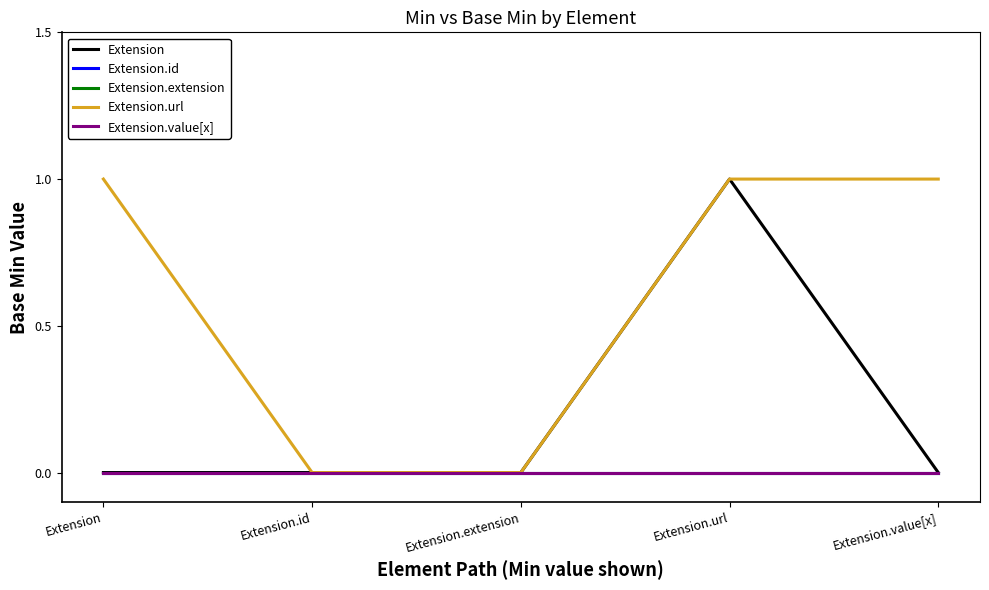

Does the chart display data point markers on the line(s)?

No